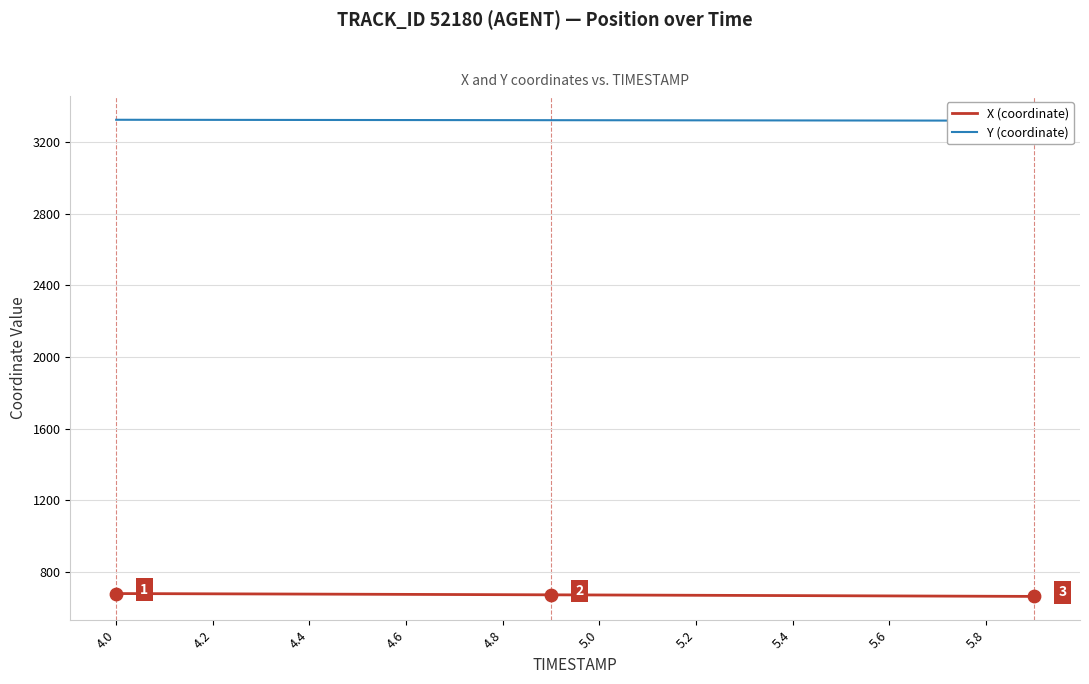

At how many categories does at least one series exceed 1794?

20